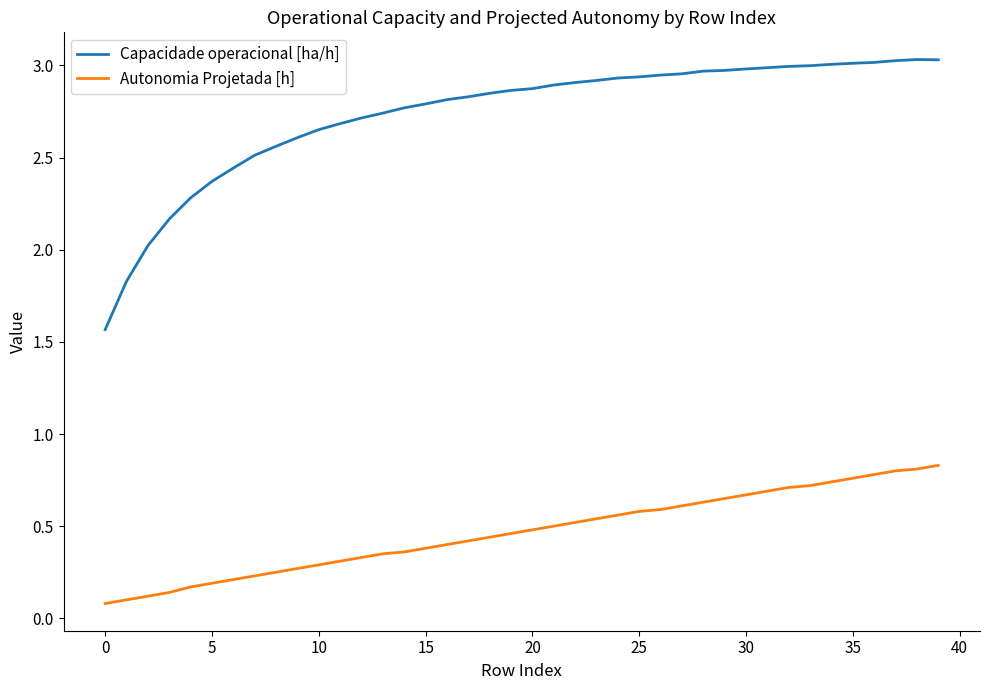

List the series in order of their peak value, lowest first.

Autonomia Projetada [h], Capacidade operacional [ha/h]